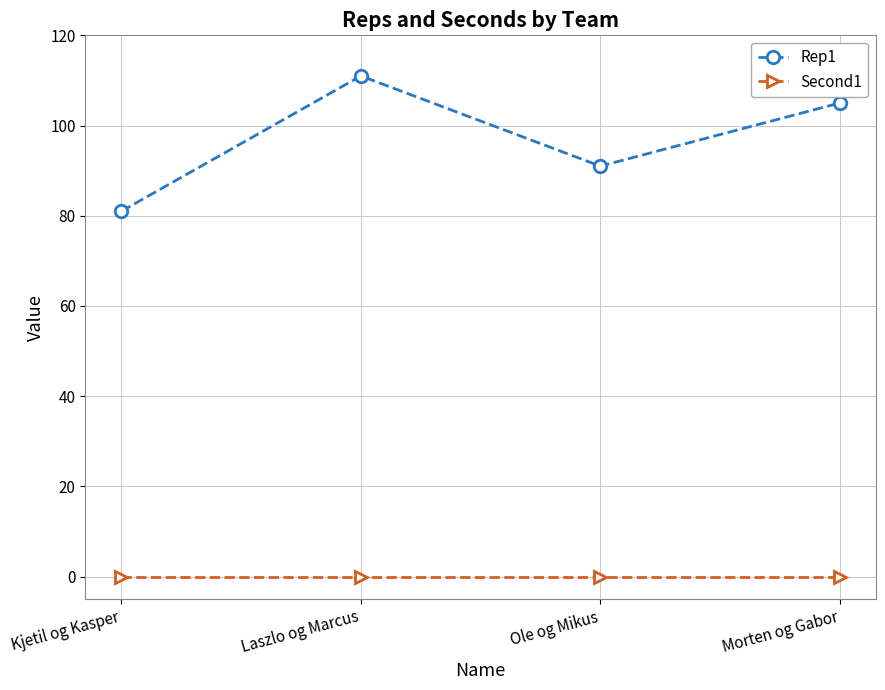

Which category has the highest value in the Rep1 series?

Laszlo og Marcus